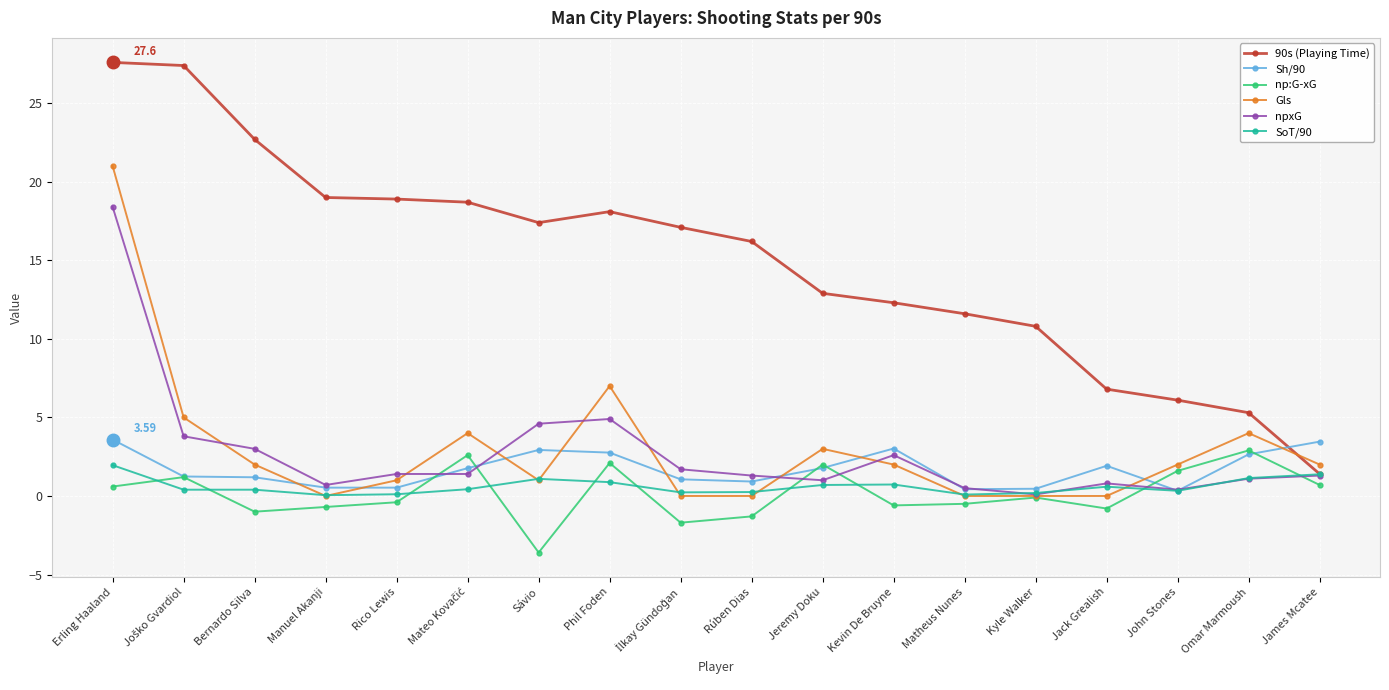

What is the difference between the Sh/90 values at Sávio and Erling Haaland?

0.7